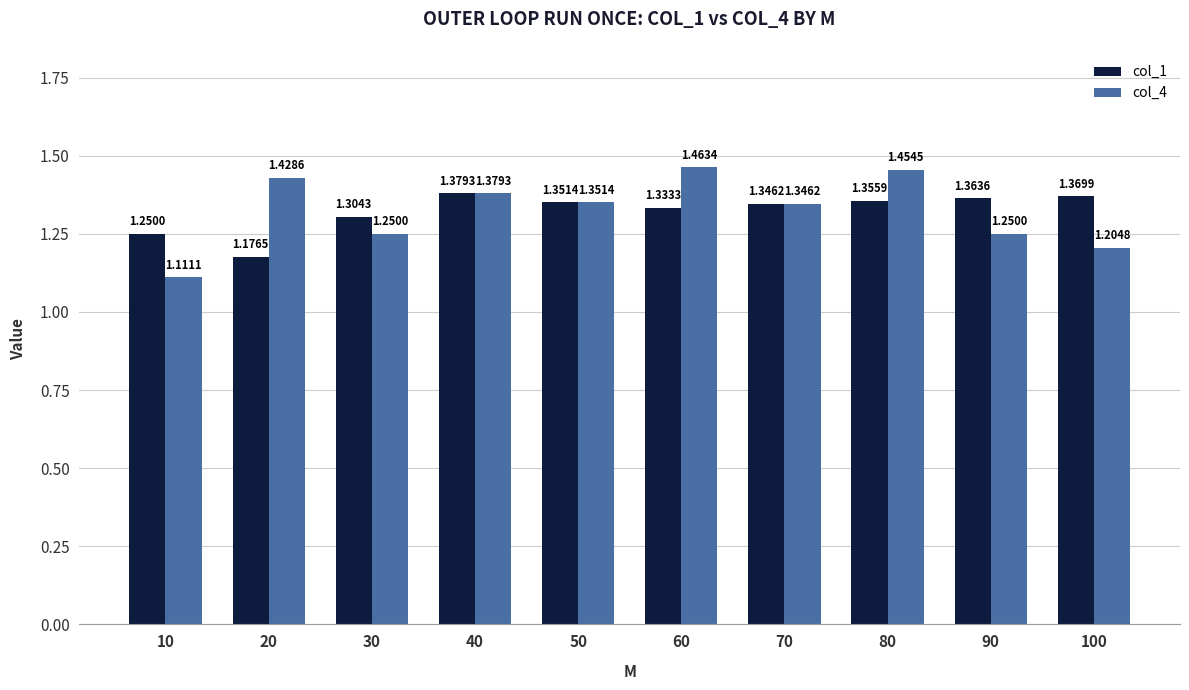

Which series has the largest range (max minus min)?

col_4